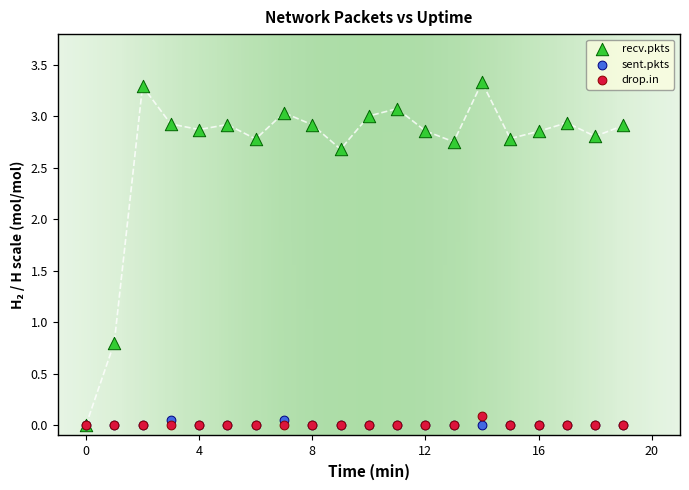

Across all series, what Y value is closest to 1?

0.8